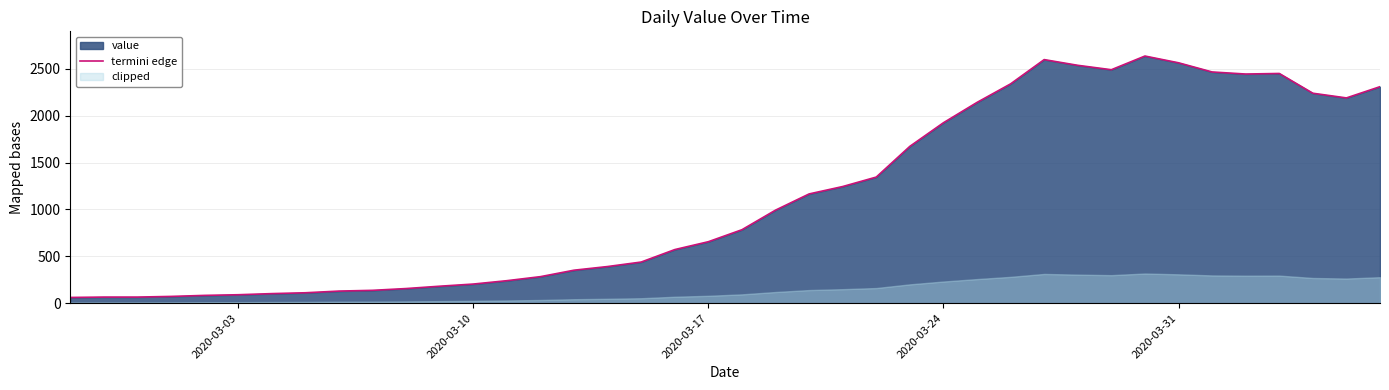

What is the highest value of the termini edge series?

2638